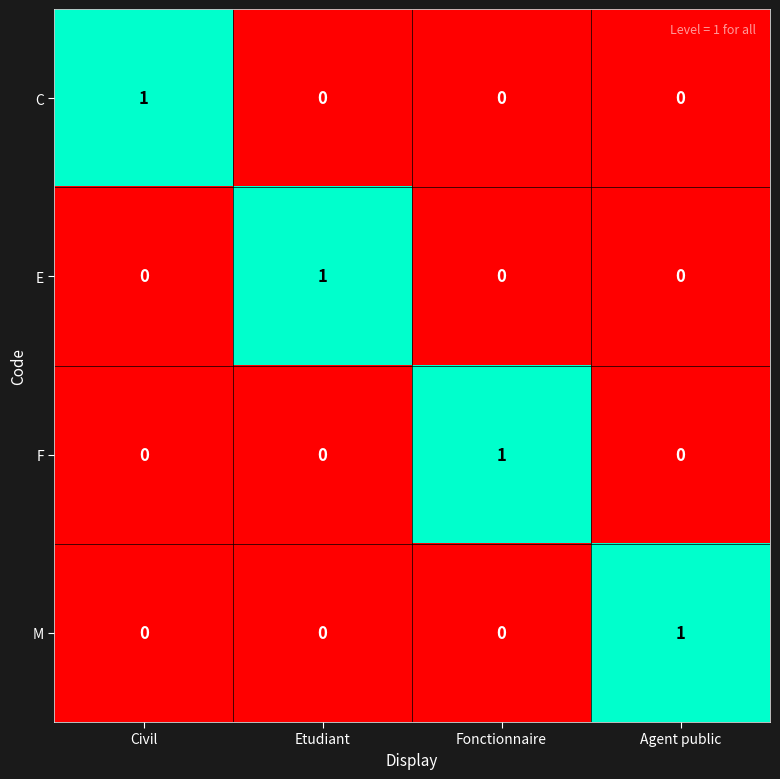

How many M values are between 0 and 1?

4